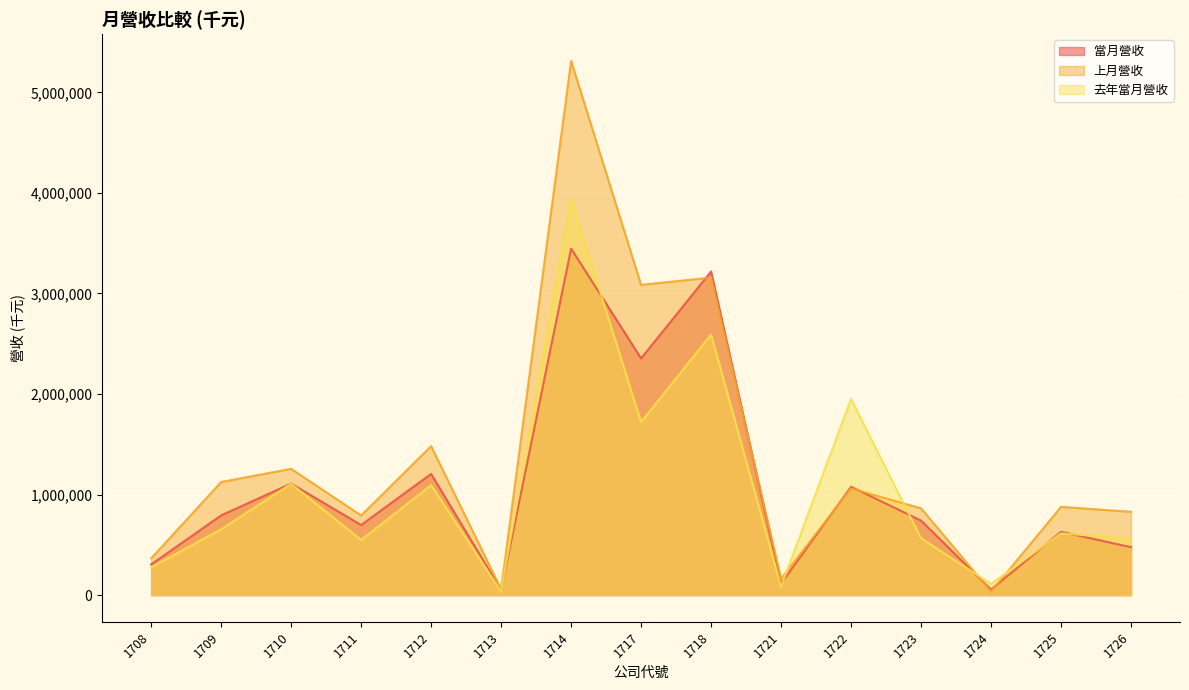

What is the approximate value of 當月營收 at 1714?

3445945